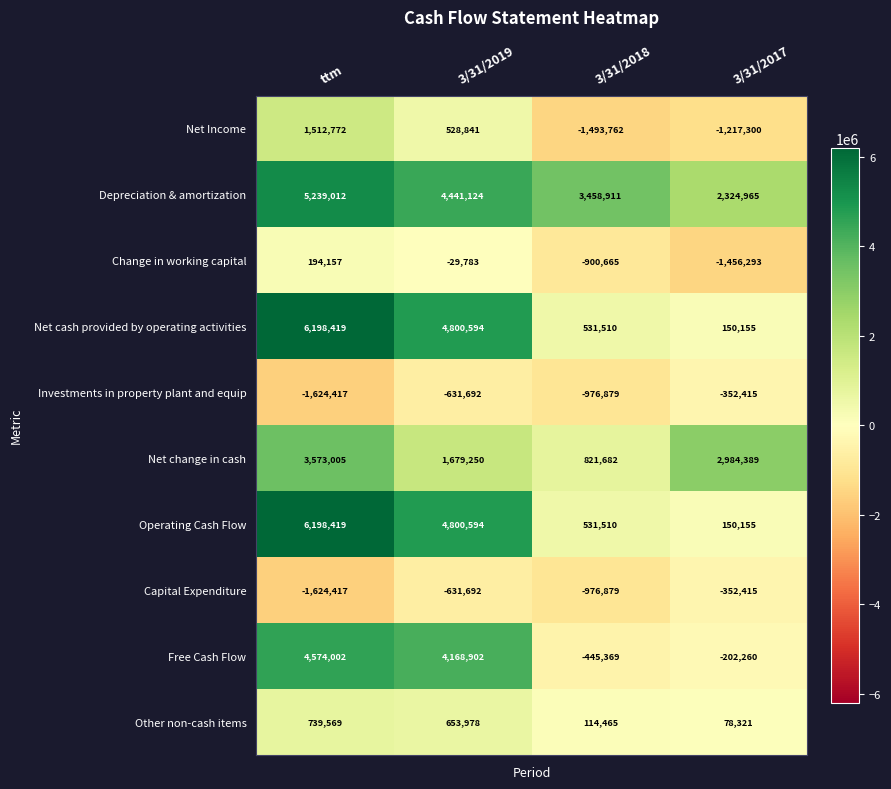

True or false: Net change in cash has a value of 176602 at 3/31/2018.

False